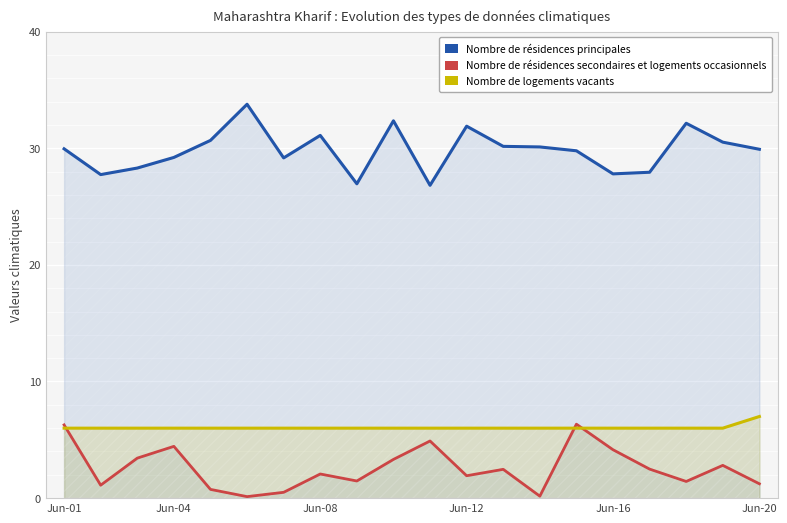

What is the value of the Nombre de résidences secondaires et logements occasionnels point at the 7th from the left?

0.5